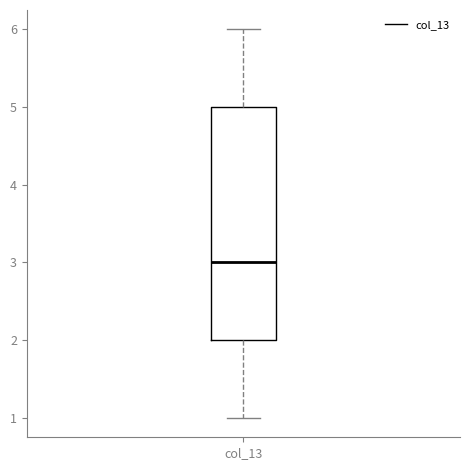

Transcribe this box plot: give where the median line is, the range the box spans, and where the two whiskers end, as read against the y-axis. The values are not printed on the chart, so give them approximately, as read against the axis.

median 3, box 2 to 5, whiskers 1 to 6